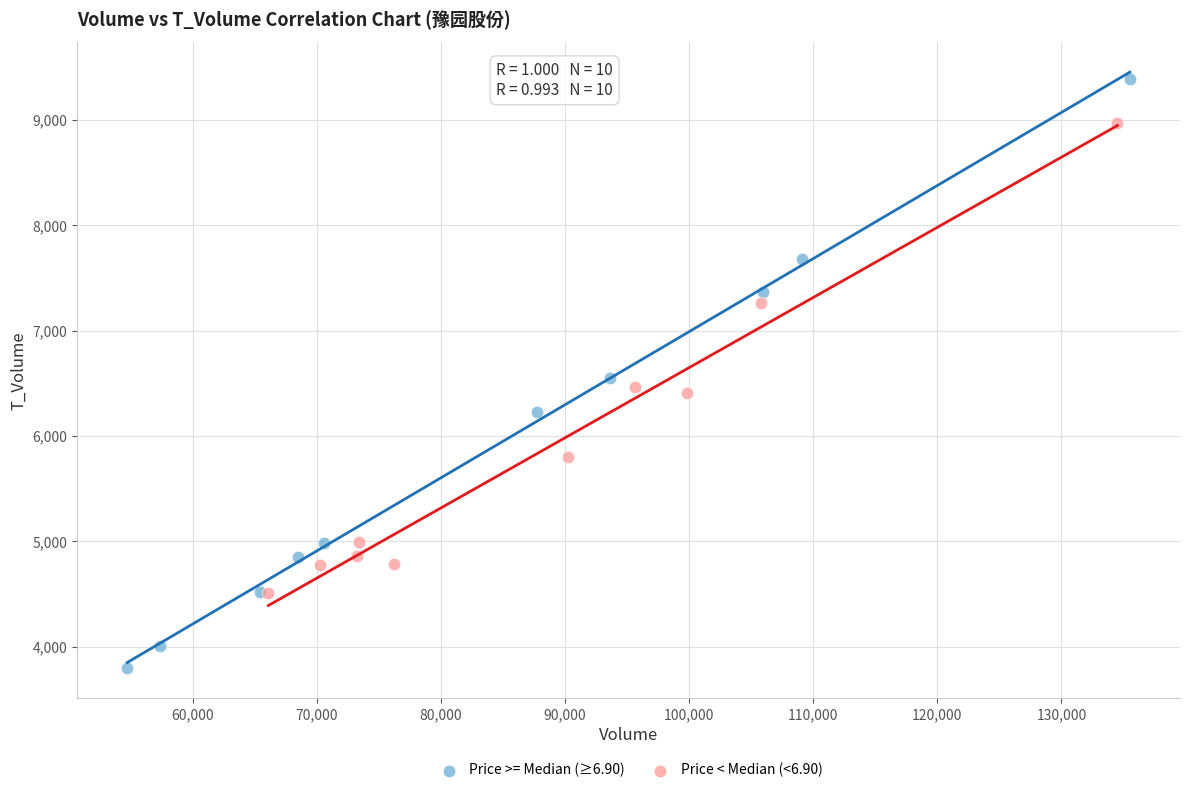

What are all the series names shown in the legend?

Price >= Median (≥6.90), Price < Median (<6.90)